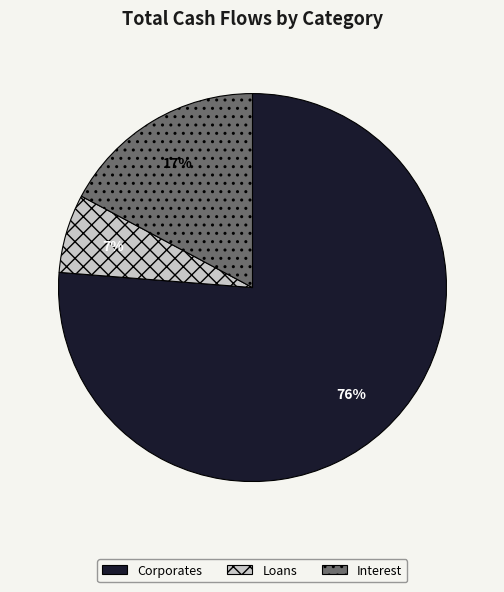

What percentage is the Loans slice, to the nearest percent?

7%